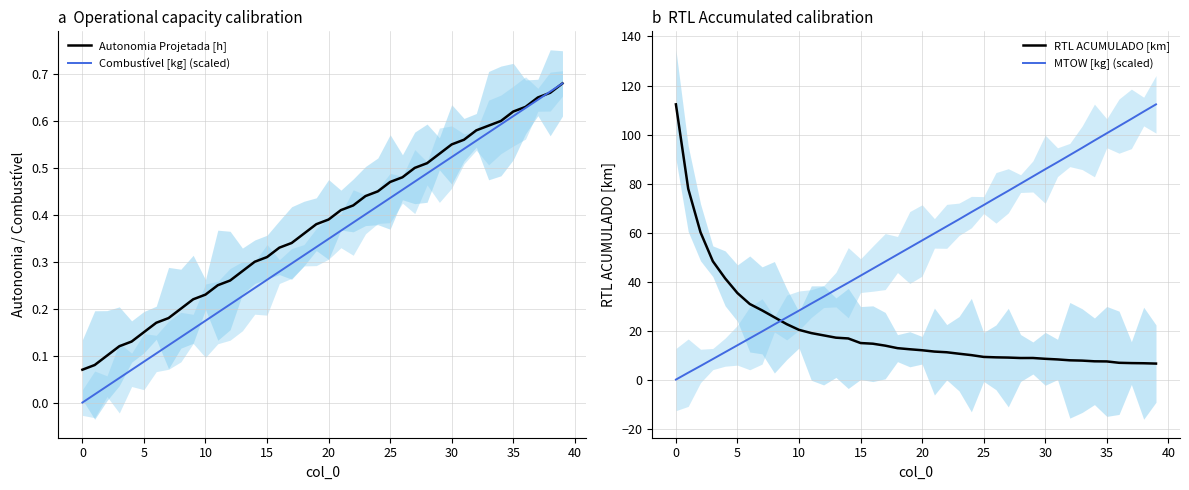

Between 25 and 38, which series saw the biggest shift?

MTOW [kg] (scaled)